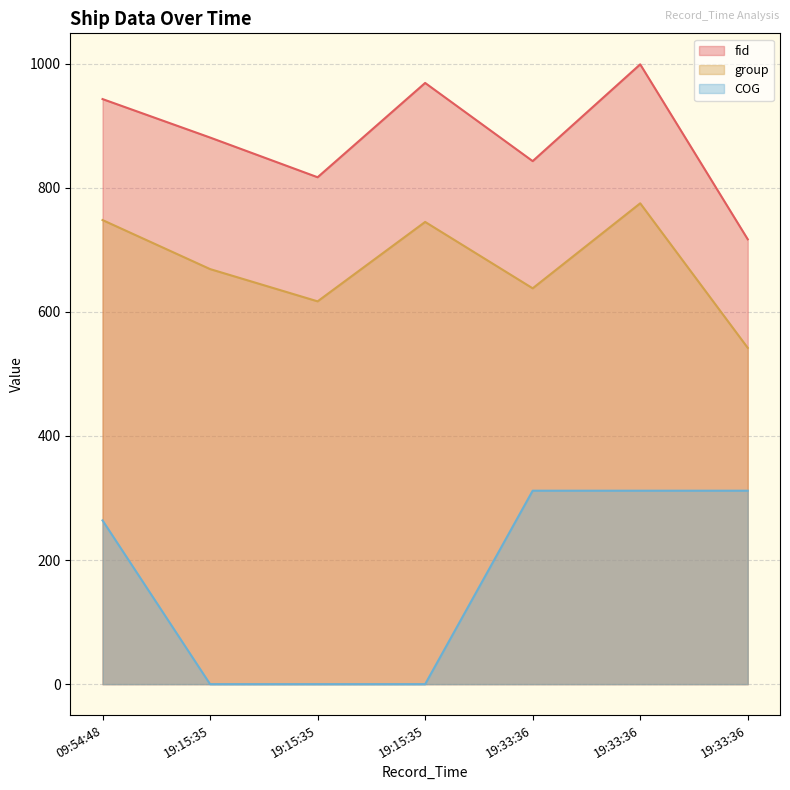

At which label does group first exceed 669?

09:54:48